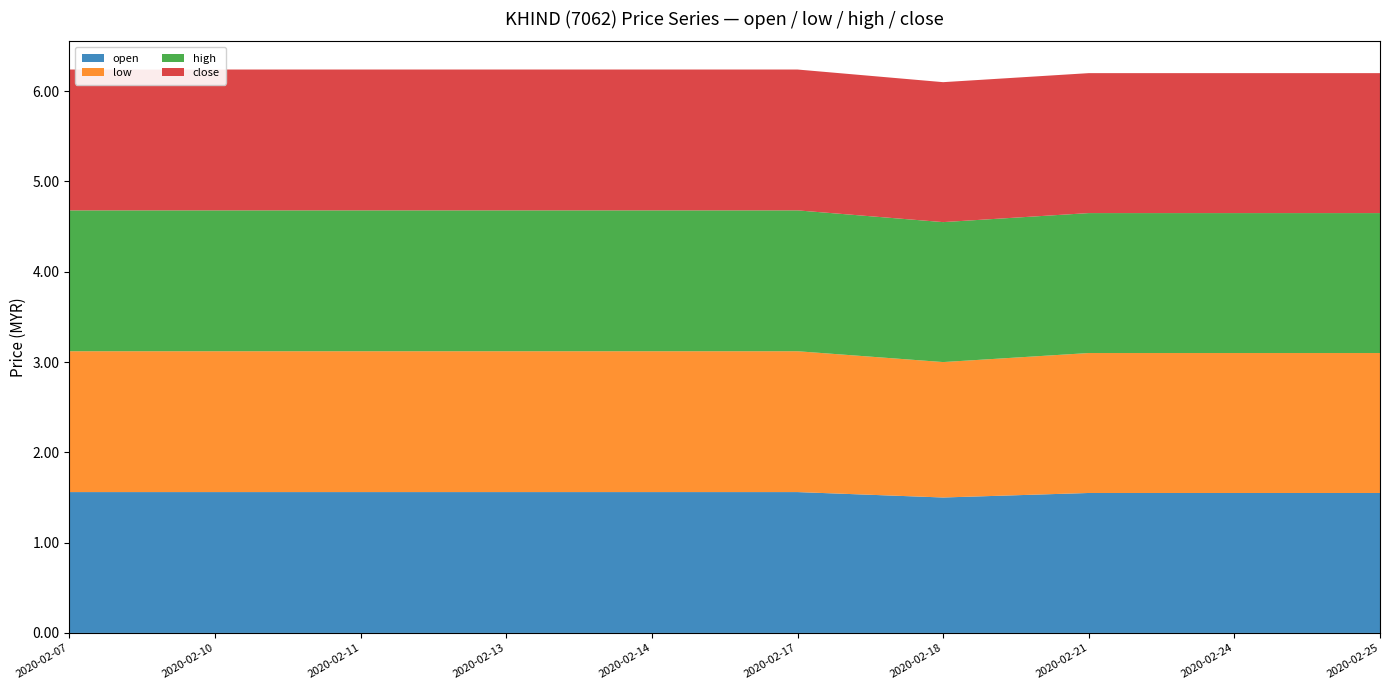

Reading left to right, extract all data points from this chart.

open: 2020-02-07=1.6	2020-02-10=1.6	2020-02-11=1.6	2020-02-13=1.6	2020-02-14=1.6	2020-02-17=1.6	2020-02-18=1.5	2020-02-21=1.6	2020-02-24=1.6	2020-02-25=1.6
low: 2020-02-07=1.6	2020-02-10=1.6	2020-02-11=1.6	2020-02-13=1.6	2020-02-14=1.6	2020-02-17=1.6	2020-02-18=1.5	2020-02-21=1.6	2020-02-24=1.6	2020-02-25=1.6
high: 2020-02-07=1.6	2020-02-10=1.6	2020-02-11=1.6	2020-02-13=1.6	2020-02-14=1.6	2020-02-17=1.6	2020-02-18=1.6	2020-02-21=1.6	2020-02-24=1.6	2020-02-25=1.6
close: 2020-02-07=1.6	2020-02-10=1.6	2020-02-11=1.6	2020-02-13=1.6	2020-02-14=1.6	2020-02-17=1.6	2020-02-18=1.6	2020-02-21=1.6	2020-02-24=1.6	2020-02-25=1.6